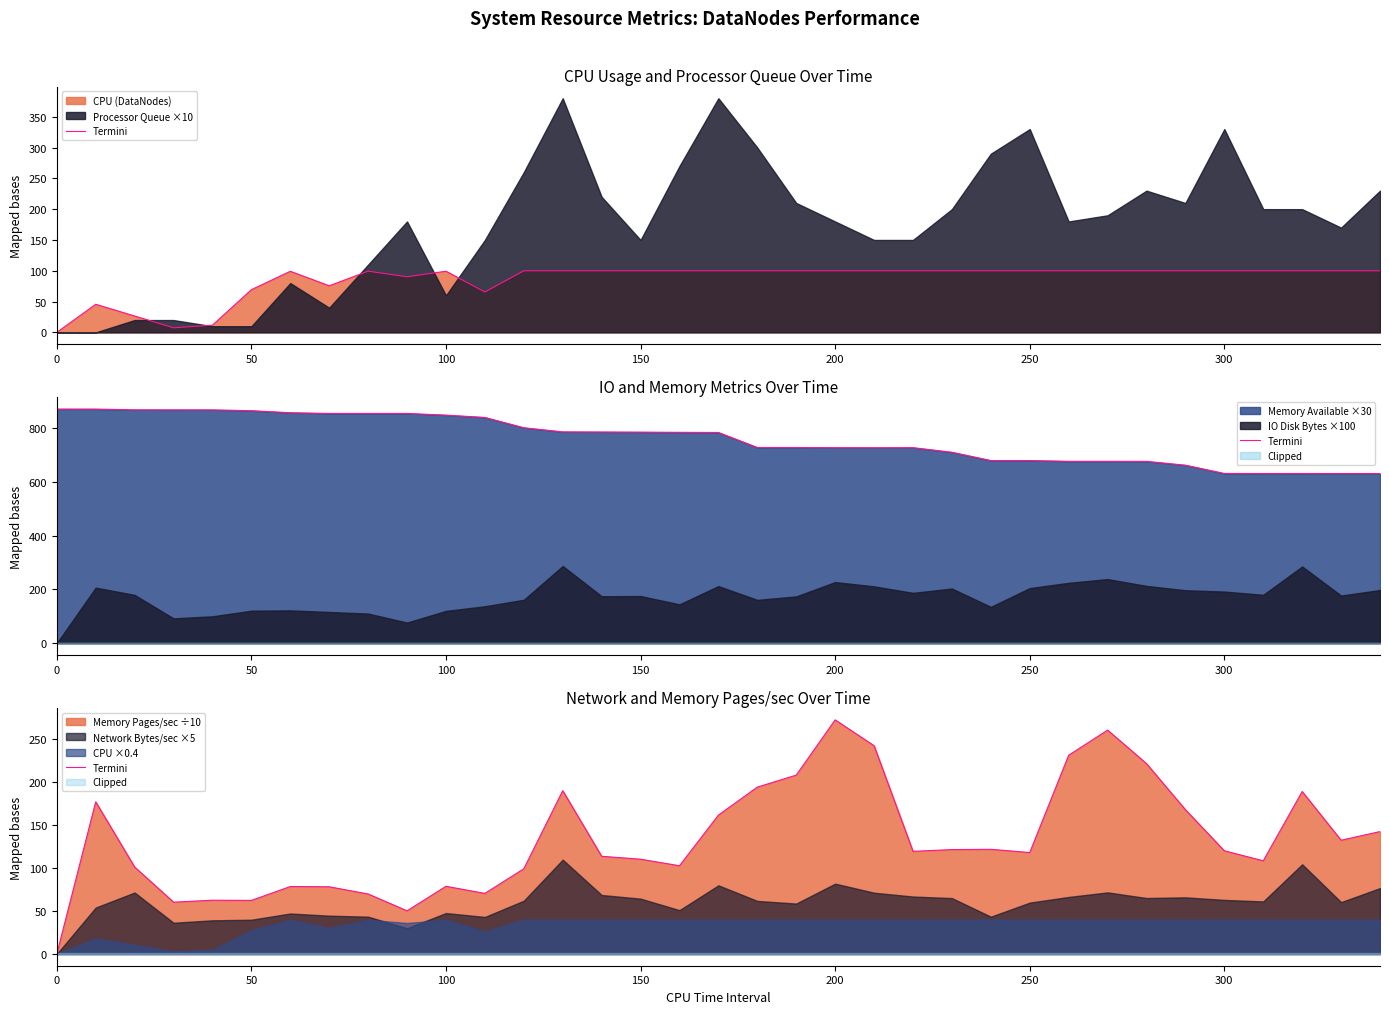

Does the chart have visible grid lines?

No